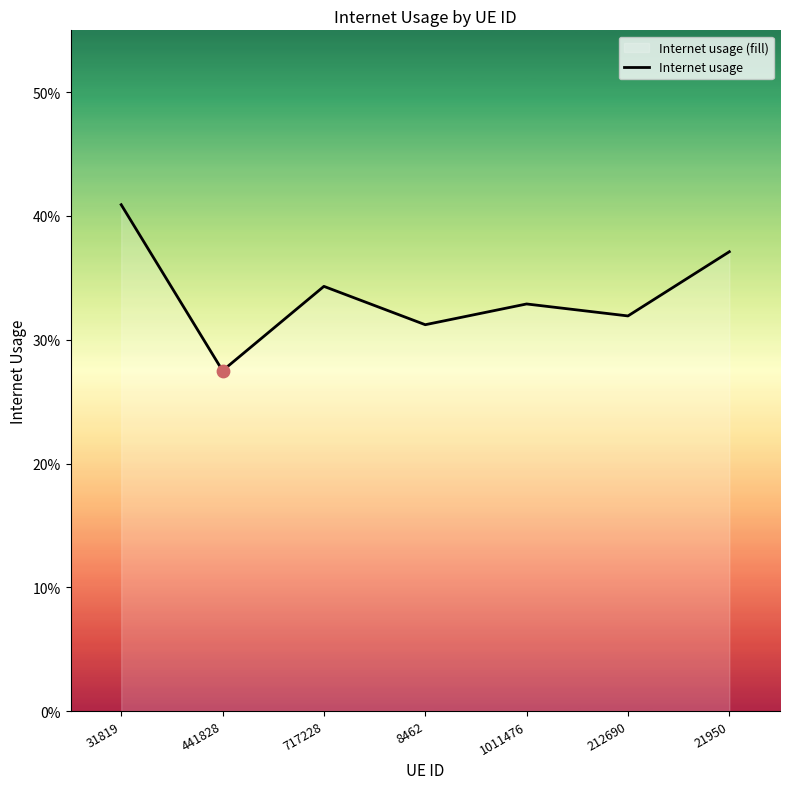

Which has a higher value, 1011476 or 8462?

1011476